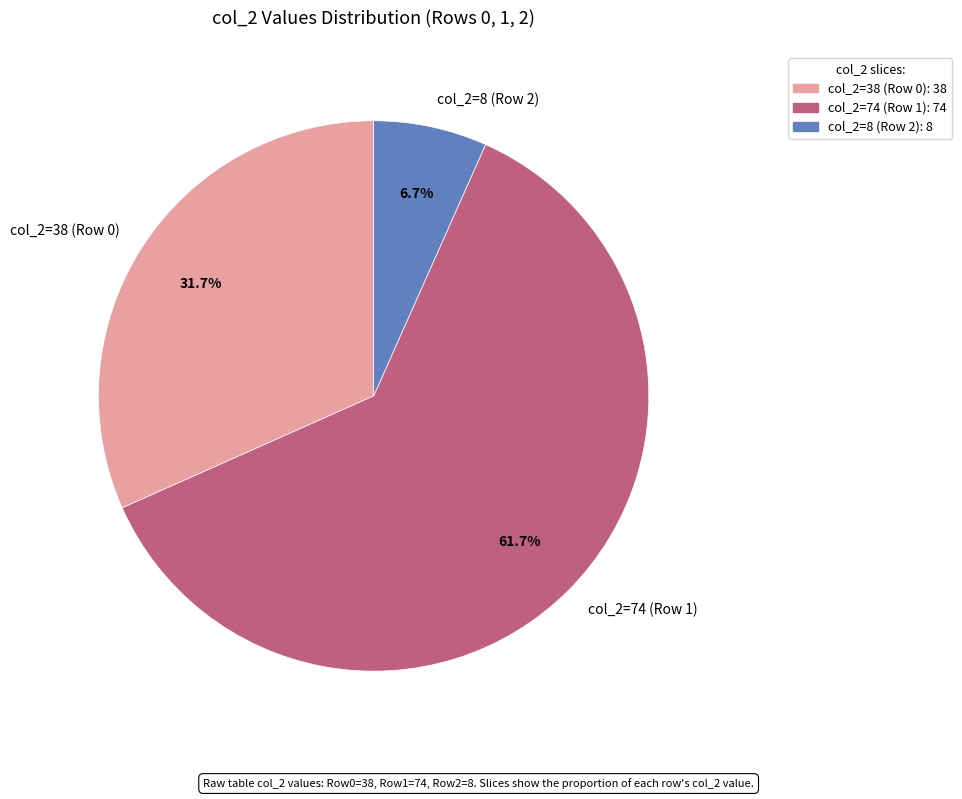

Do col_2=74 (Row 1) and col_2=38 (Row 0) together represent more than half of the pie?

Yes